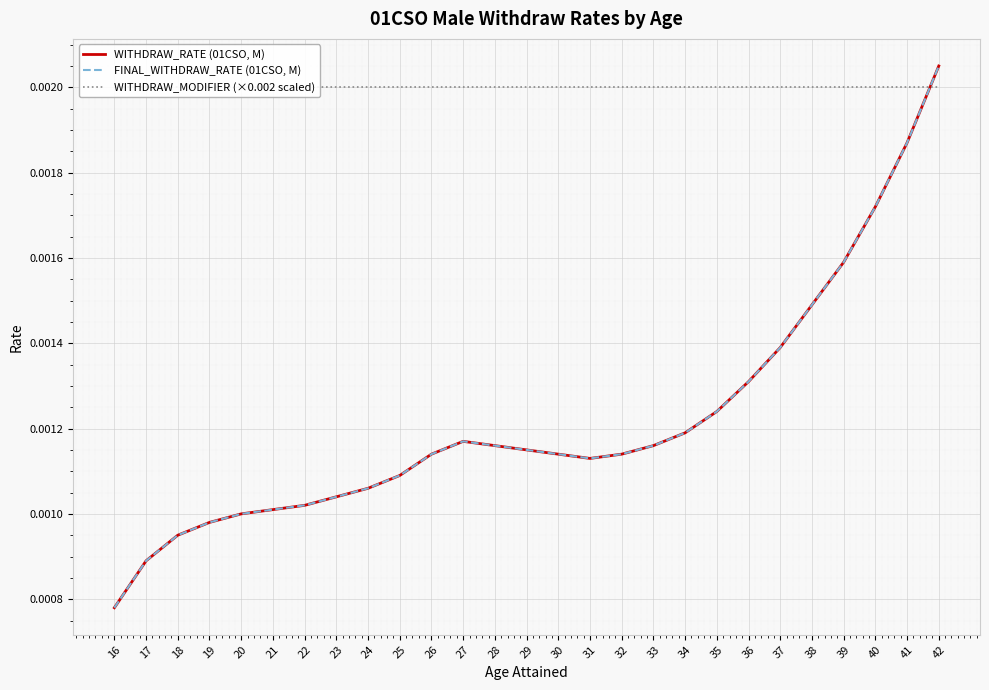

What are all the series names shown in the legend?

WITHDRAW_RATE (01CSO, M), FINAL_WITHDRAW_RATE (01CSO, M), WITHDRAW_MODIFIER (×0.002 scaled)